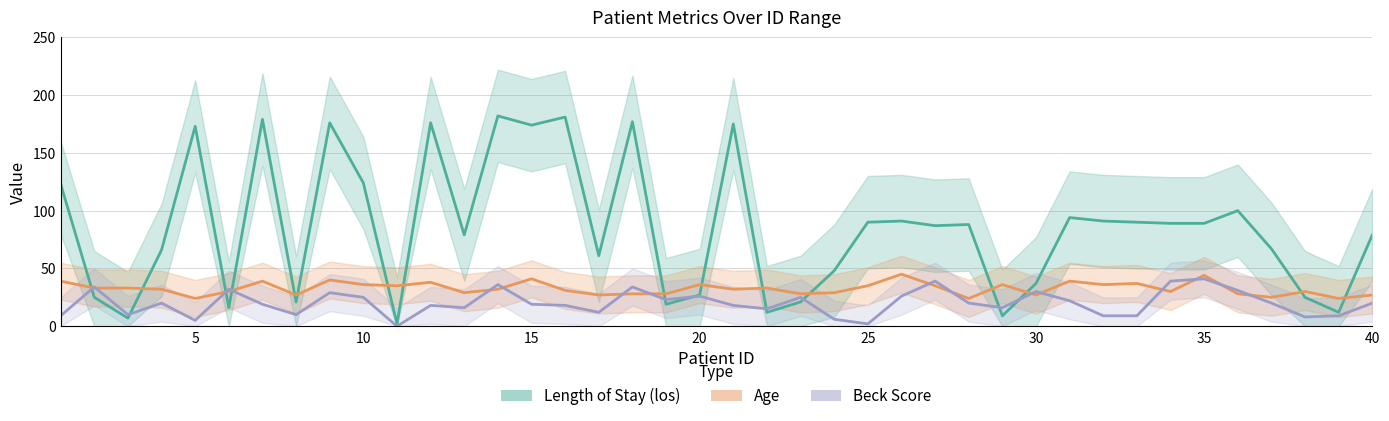

Count the number of data series in this chart.

3